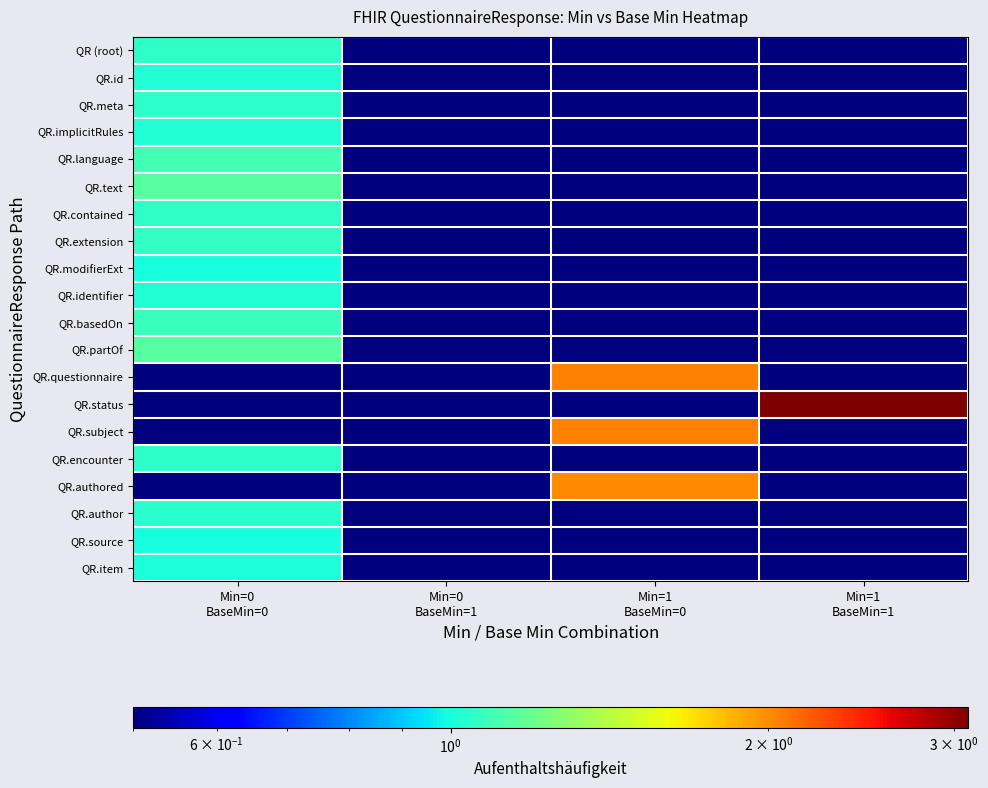

What is the total value across all series at Min=0
BaseMin=0?

17.1